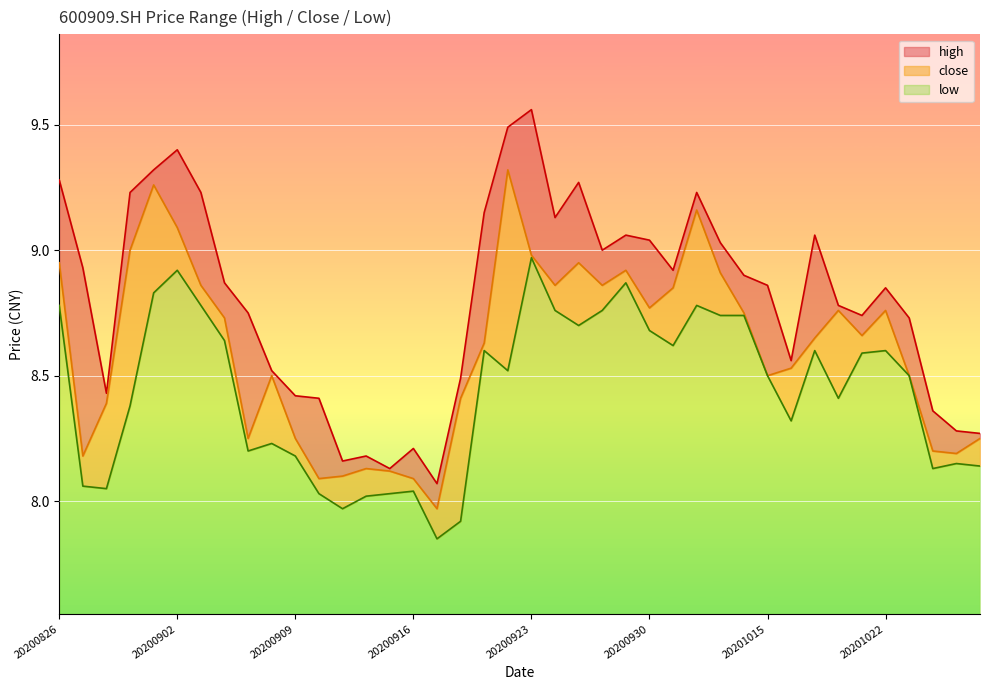

What is the value of the low point at the 6th from the left?

8.9